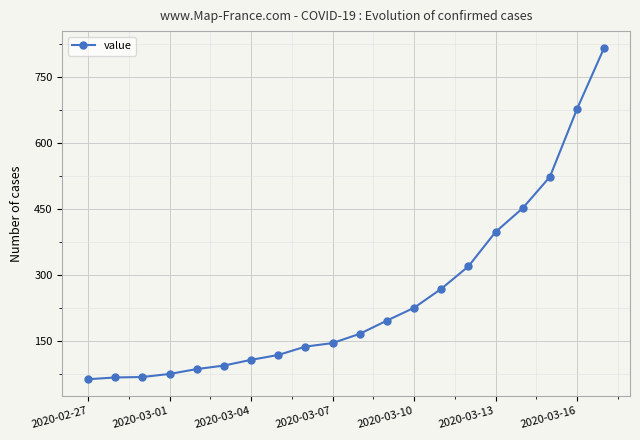

What is the value of the 19th point from the left?

677